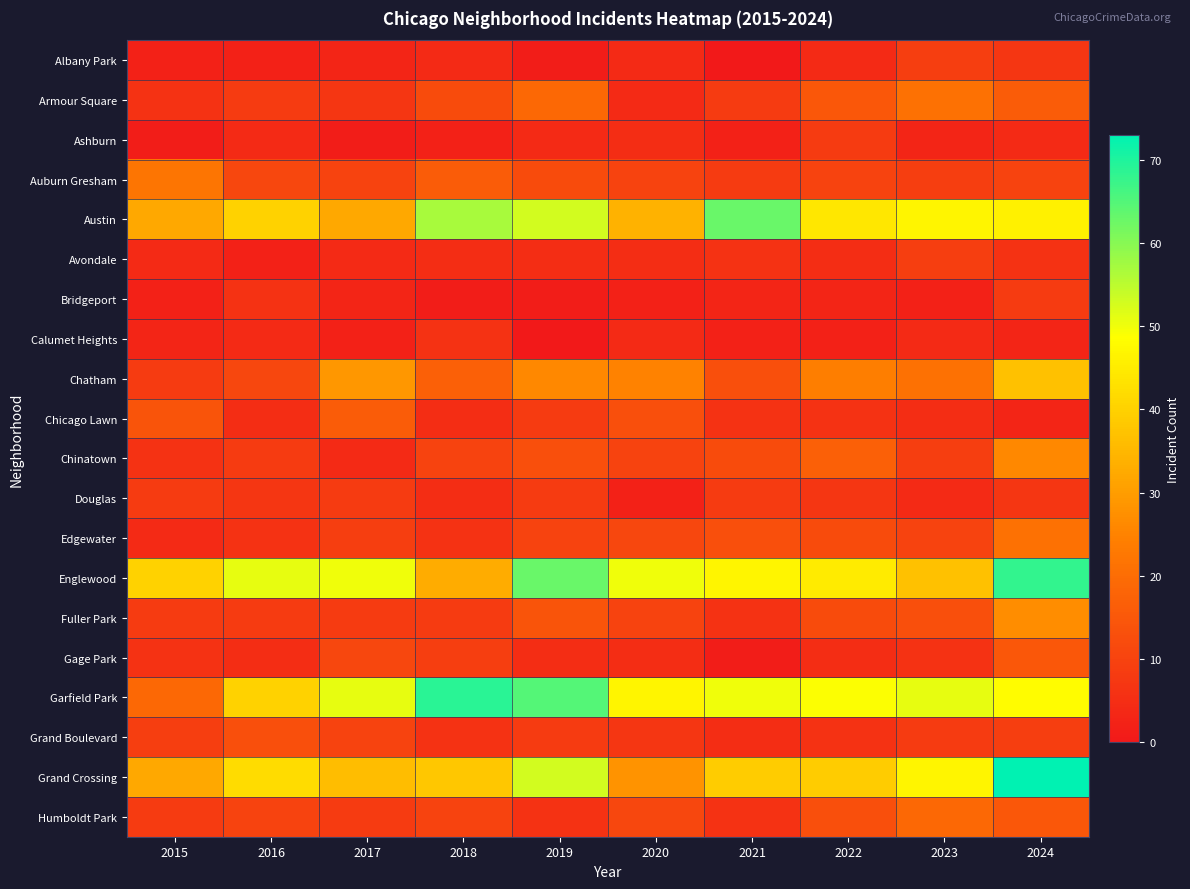

Between 2016 and 2022, which is larger?

2022